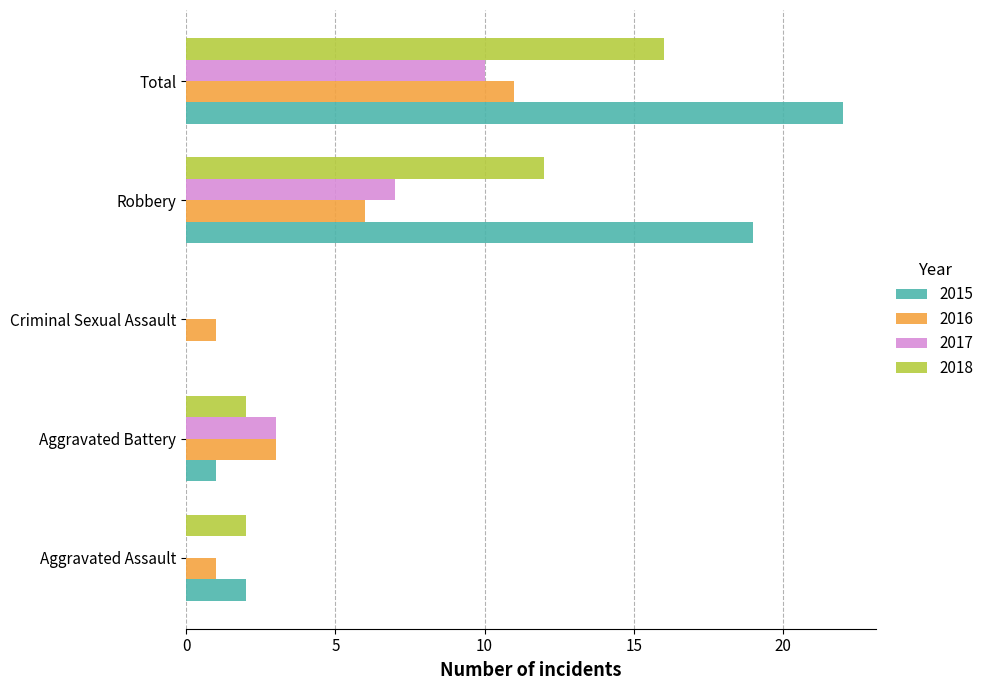

At which label is 2015 closest to 11?

Robbery